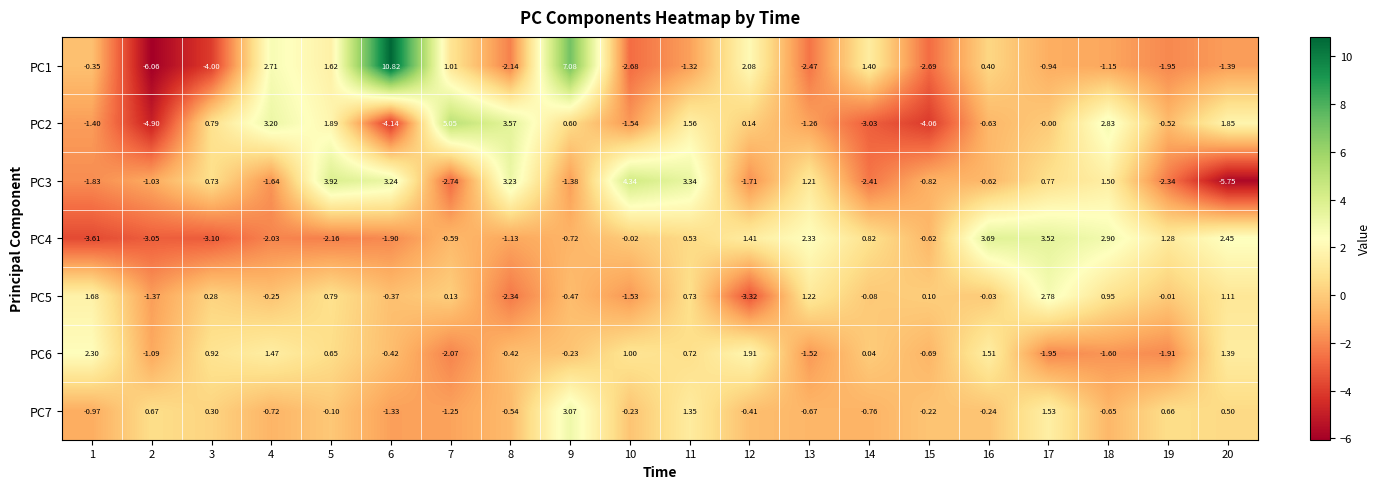

Is the value of PC2 at 3 greater than the value of PC3 at 17?

Yes